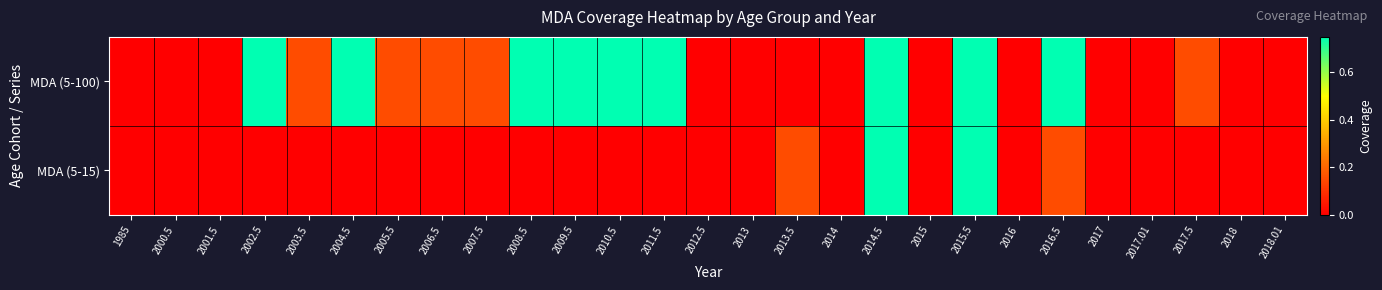

Rank the series by their average value, from highest to lowest.

MDA (5-100), MDA (5-15)